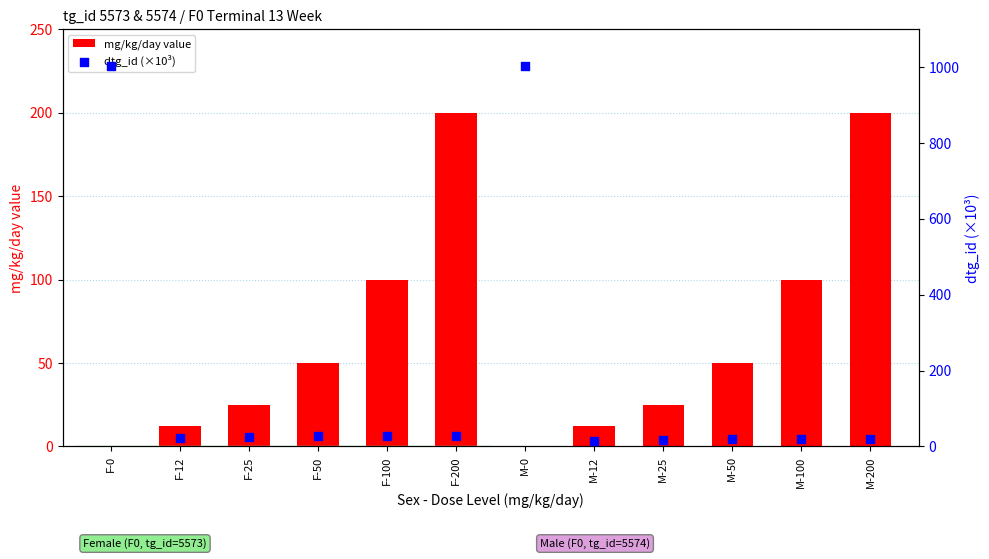

At which category is the sum across all series the highest?

F-0